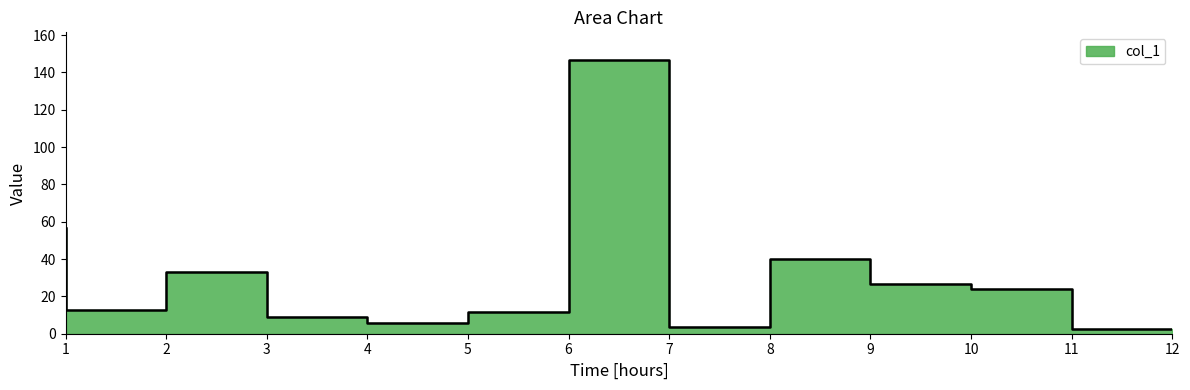

Rank the categories by value from highest to lowest.

7, 1, 9, 3, 10, 11, 2, 6, 4, 5, 8, 12